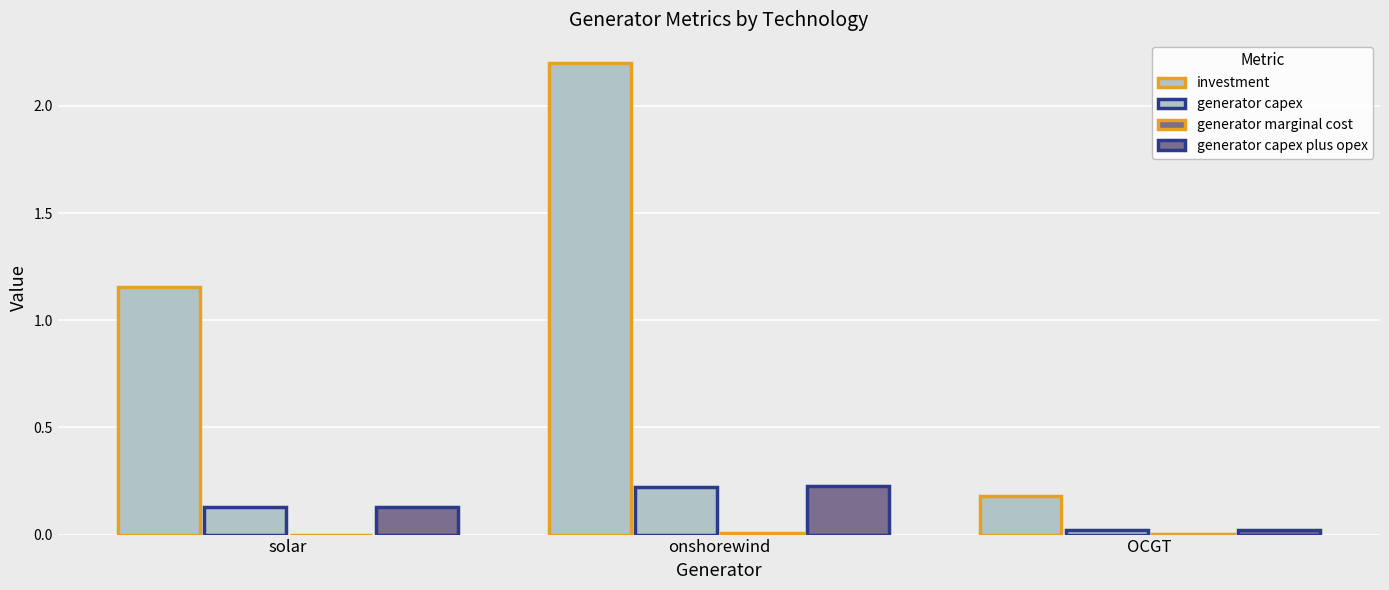

How many groups of bars are there?

3